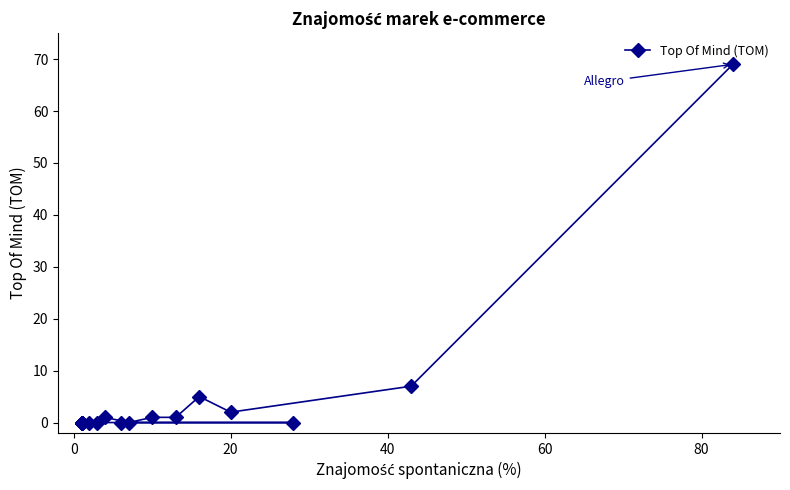

True or false: the data has more than 0 interior local peaks.

True